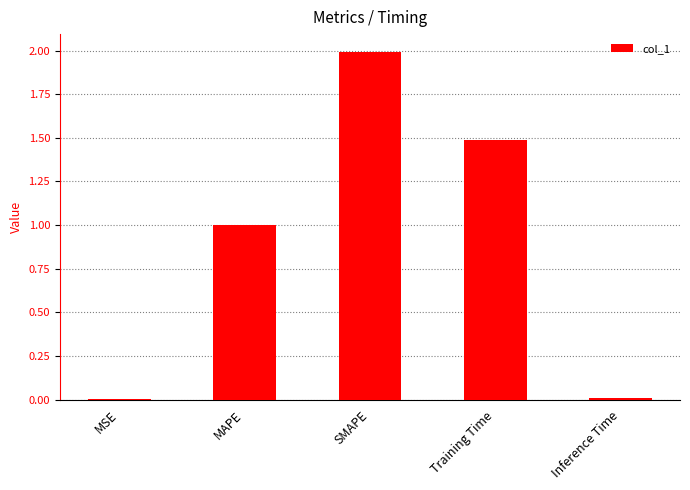

Are the bars horizontal?

No